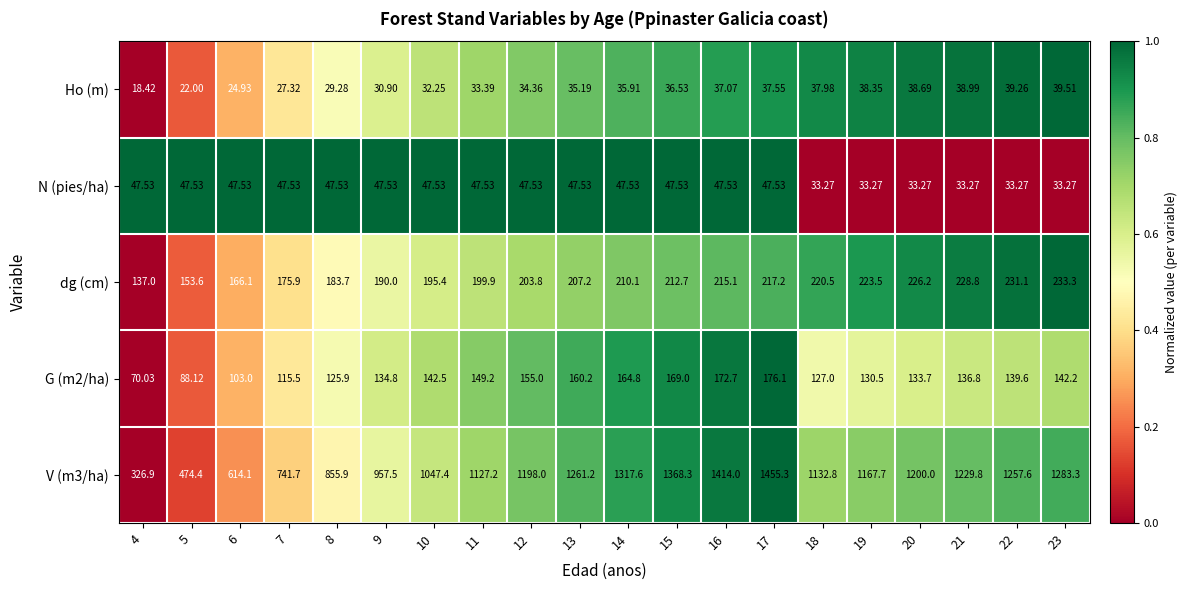

Is the value of N (pies/ha) at 4 greater than the value of G (m2/ha) at 11?

No